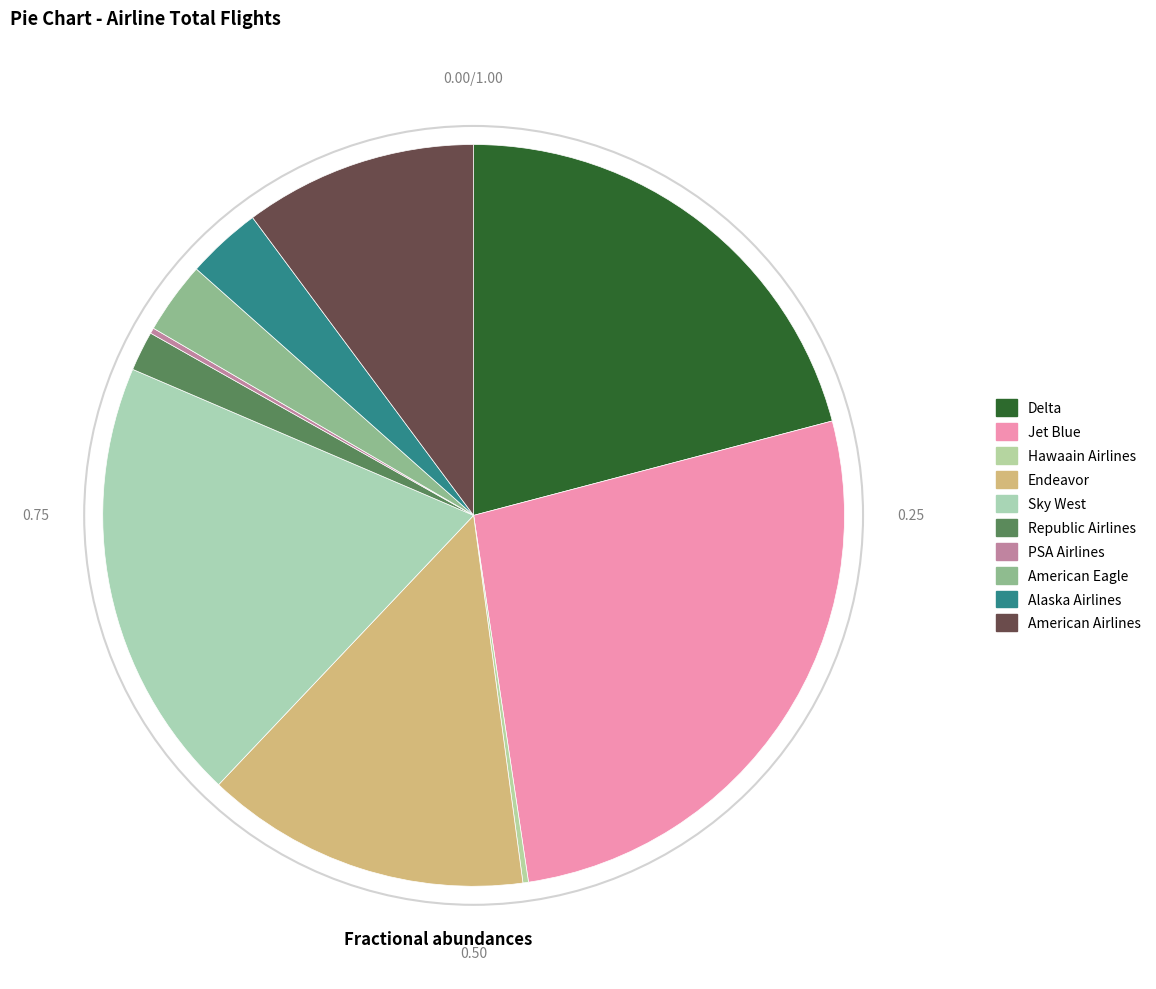

Is it true that Hawaain Airlines is 14% of the pie?

False